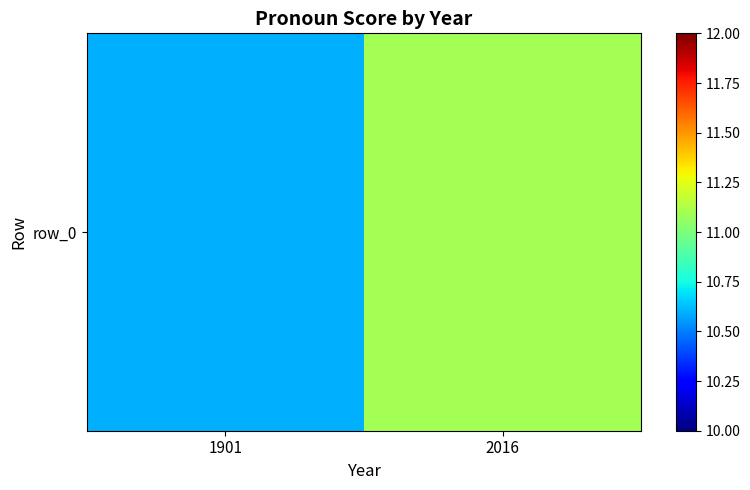

Rank the categories by value from highest to lowest.

2016, 1901